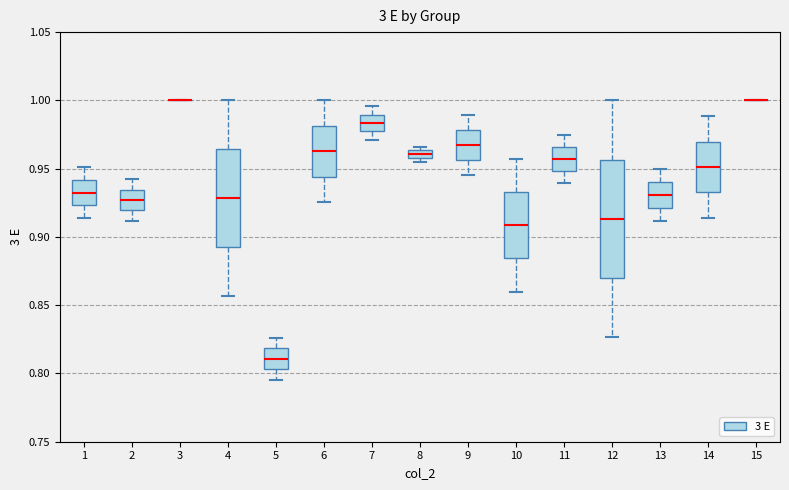

Where is the upper edge of the box at x = 7 on the y-axis? The values are not printed on the chart, so give them approximately, as read against the axis.

0.990